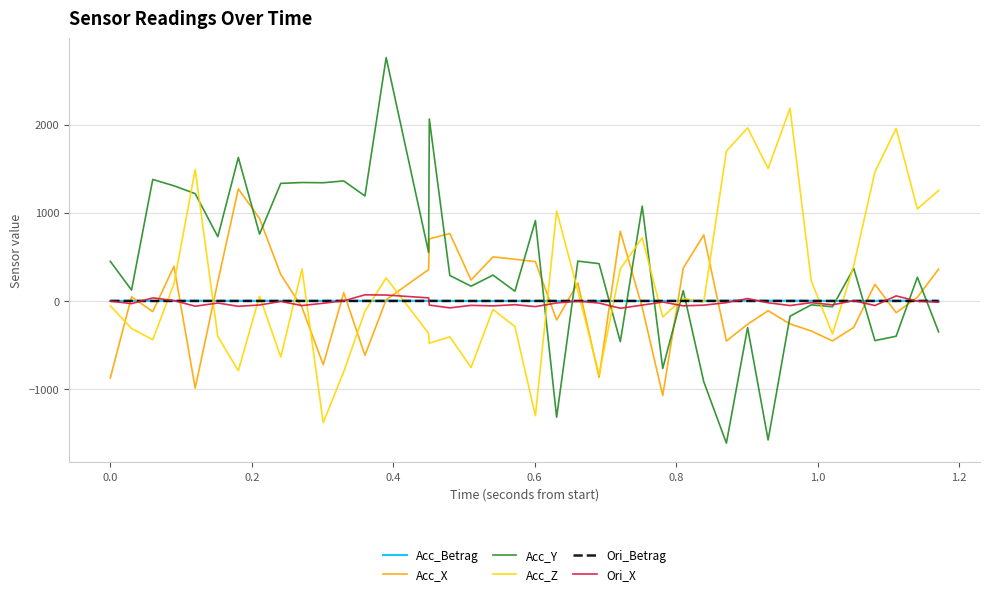

What is the highest value of the Acc_Betrag series?

2.9